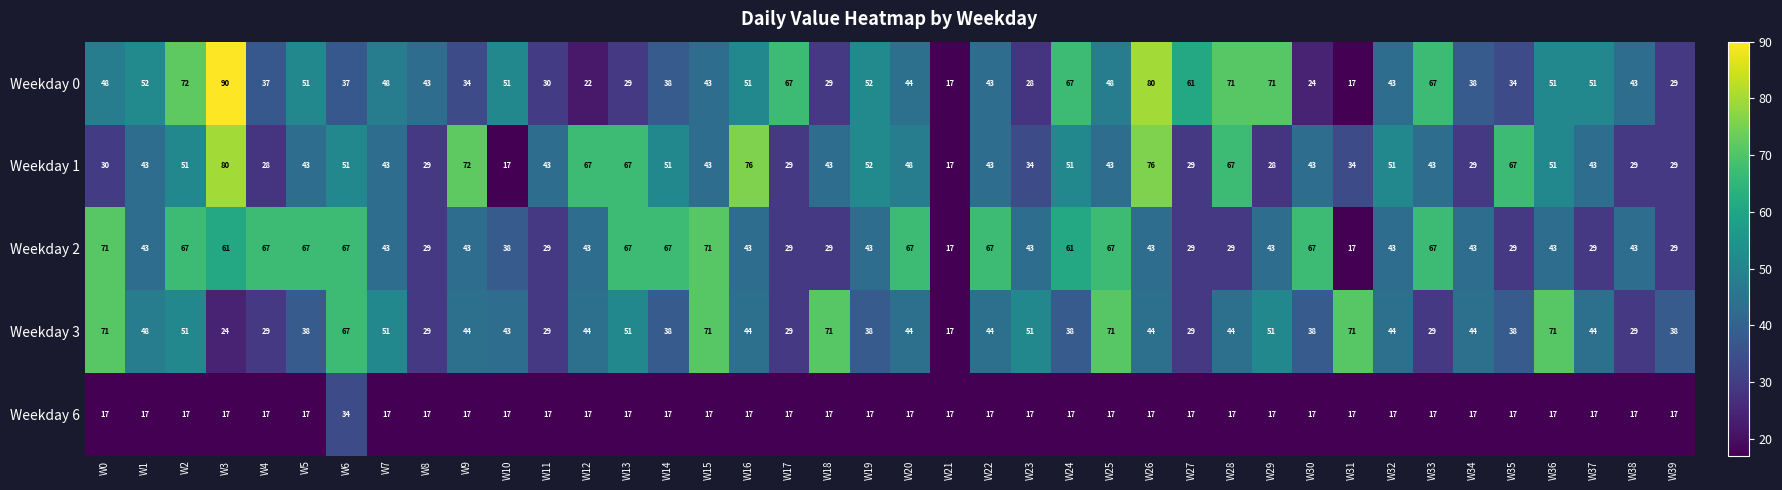

What is the difference between the highest and lowest values at W27?

44